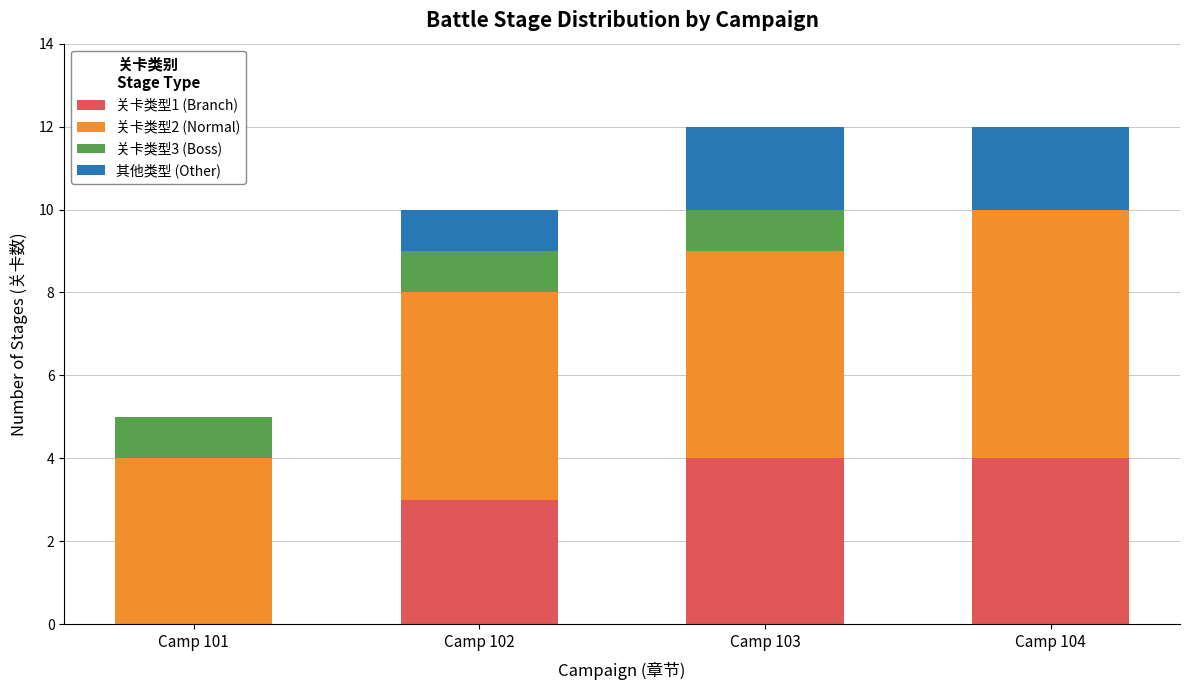

What is the sum of all 关卡类型1 (Branch) values?

11